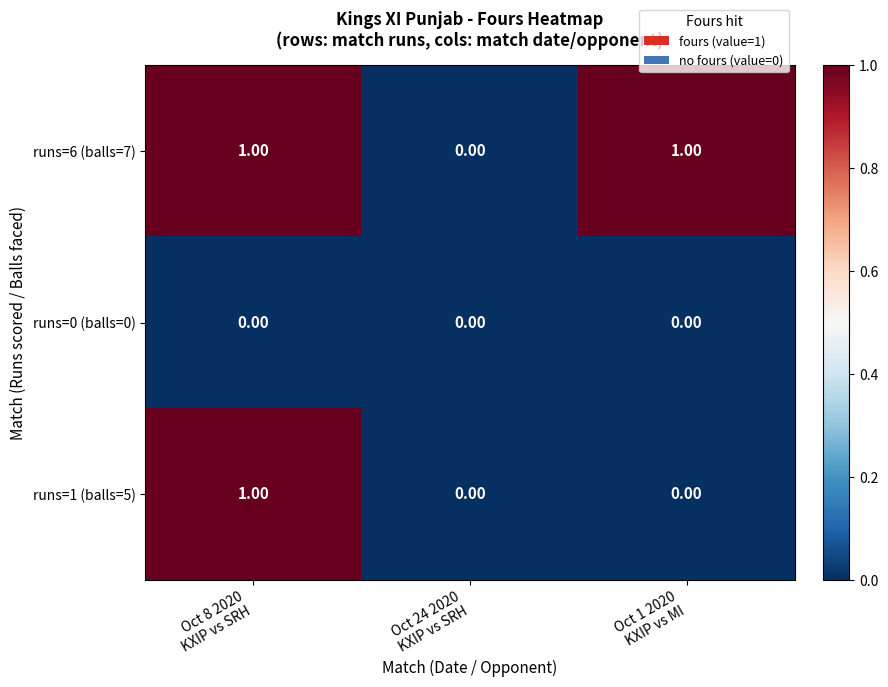

Which series has the largest total across all categories?

runs=6 (balls=7)